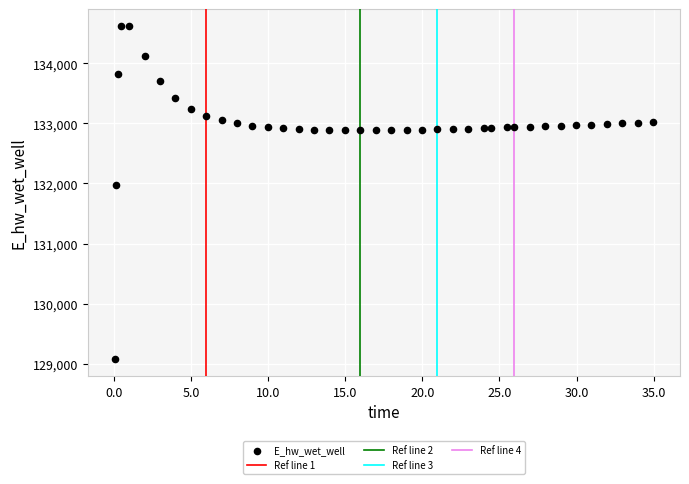

What Y value in the scatter plot is closest to 131849?

131970.0